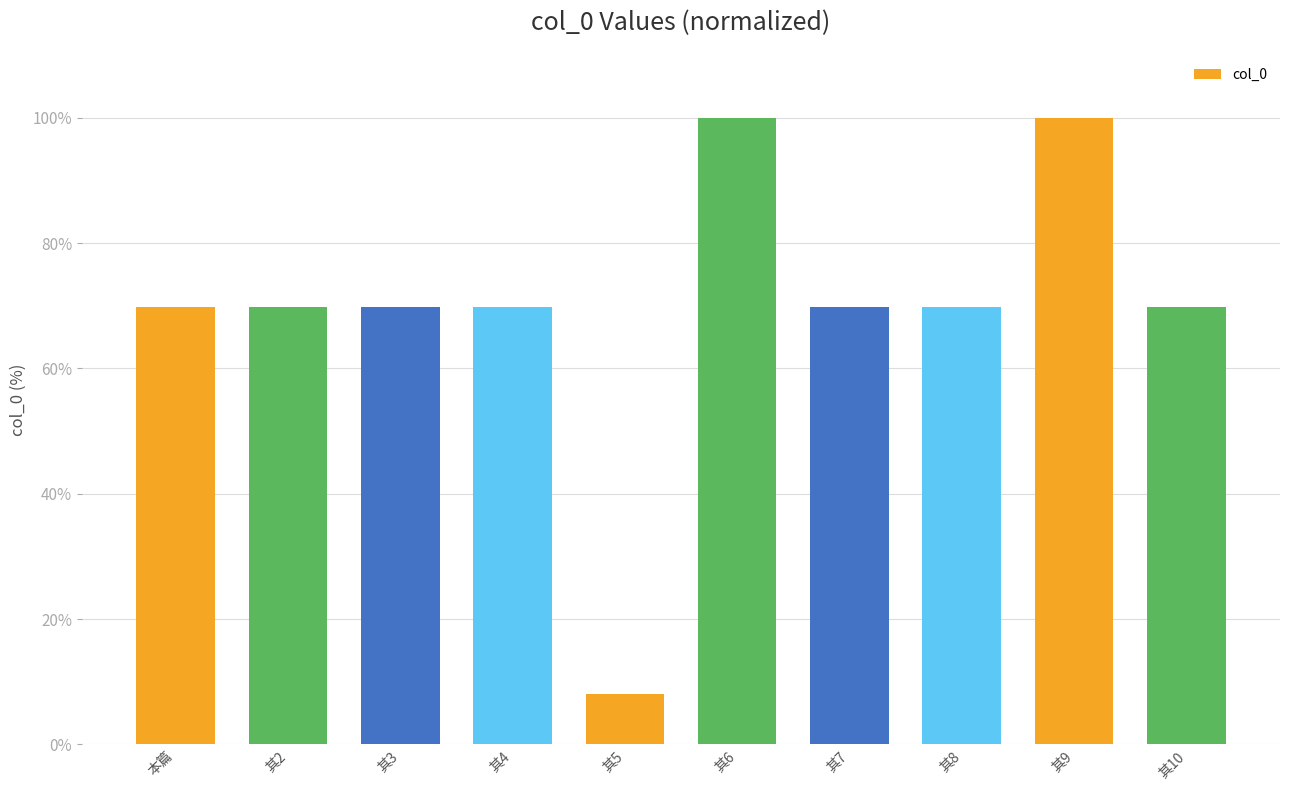

What is the value of the 4th bar from the left?

69.7